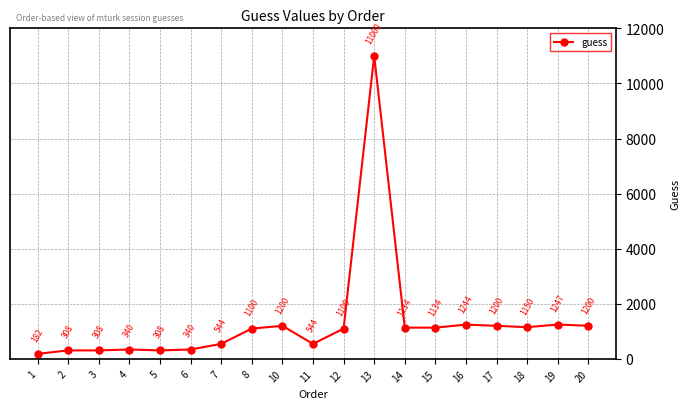

At which category does the chart reach its peak across all series?

13